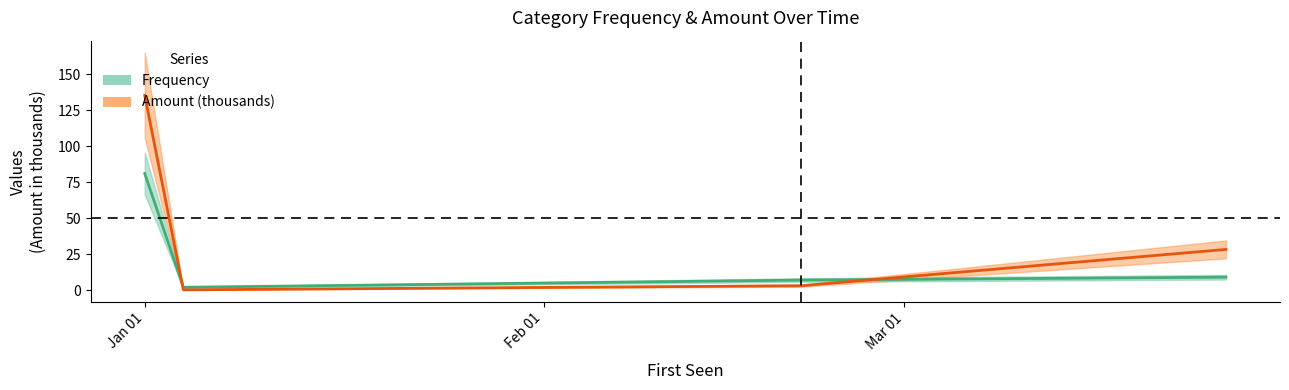

Where do Frequency and Amount first cross each other?

2023-01-01 and 2023-01-04